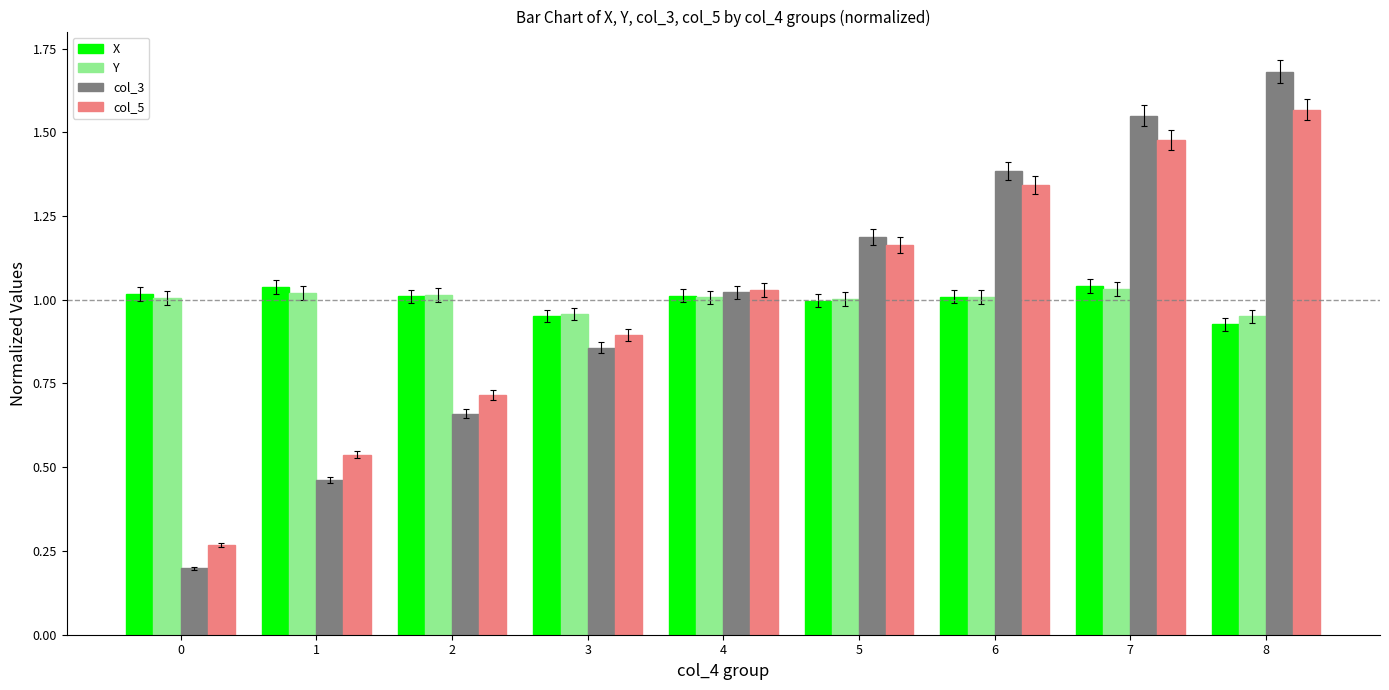

What is the minimum value for col_3?

0.2